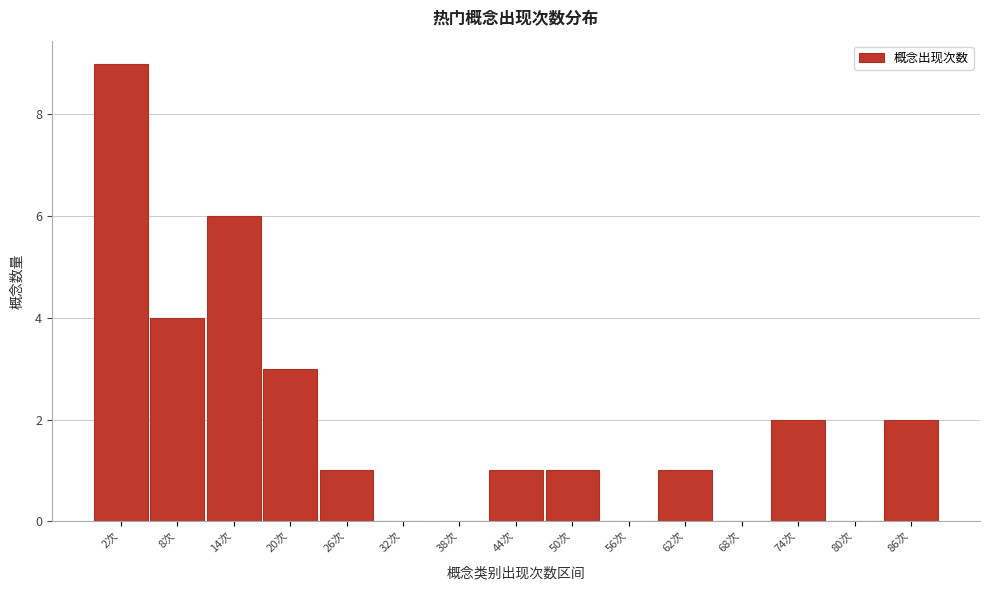

Reading left to right, transcribe all the data shown in this chart.

2次=9	8次=4	14次=6	20次=3	26次=1	32次=0	38次=0	44次=1	50次=1	56次=0	62次=1	68次=0	74次=2	80次=0	86次=2